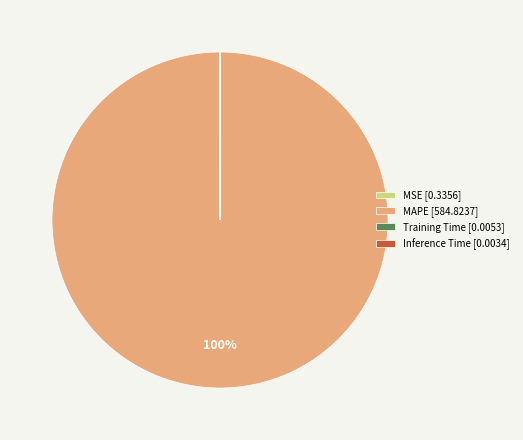

Which category has the biggest portion of the pie?

MAPE [584.8237]